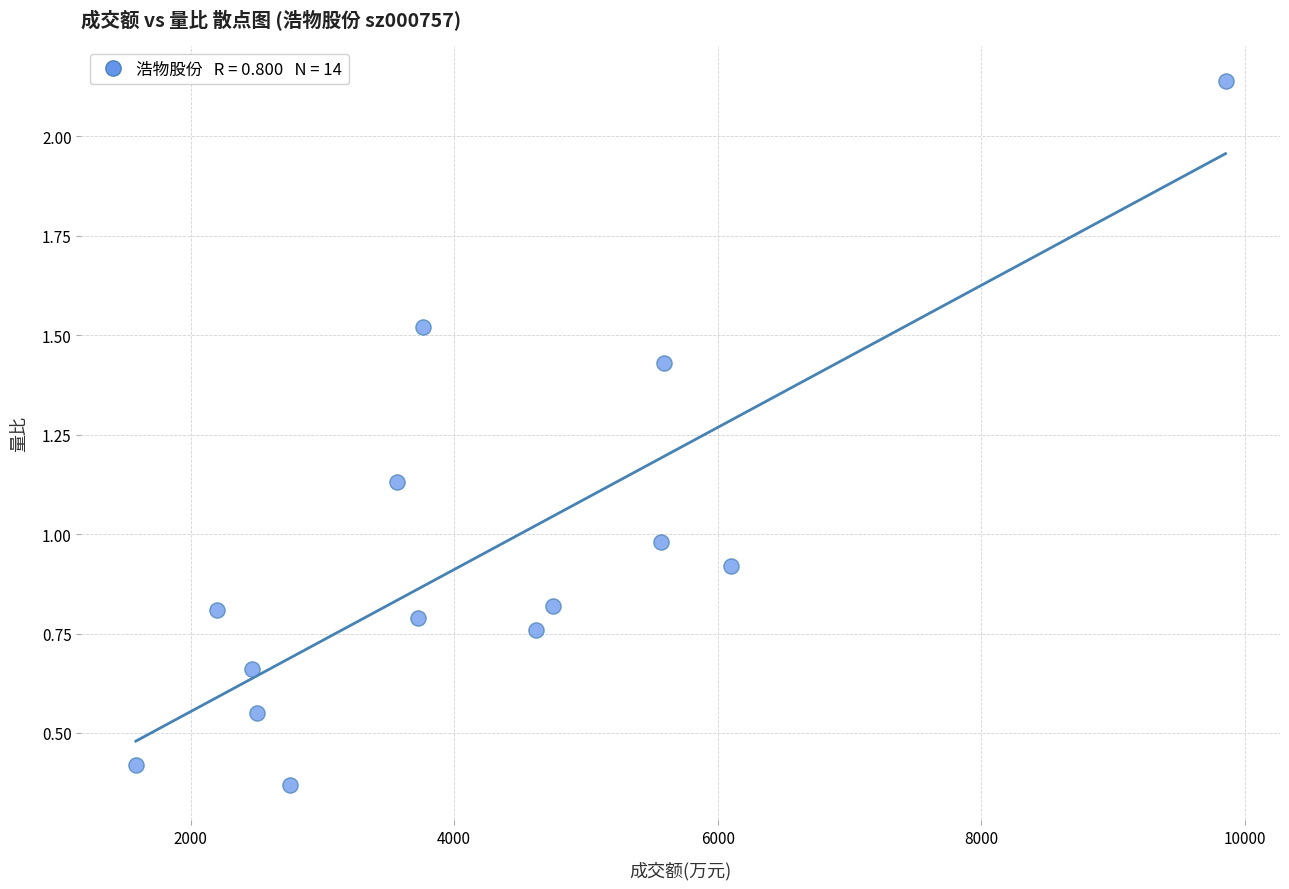

What is the range of X values (max minus min)?

8271.0